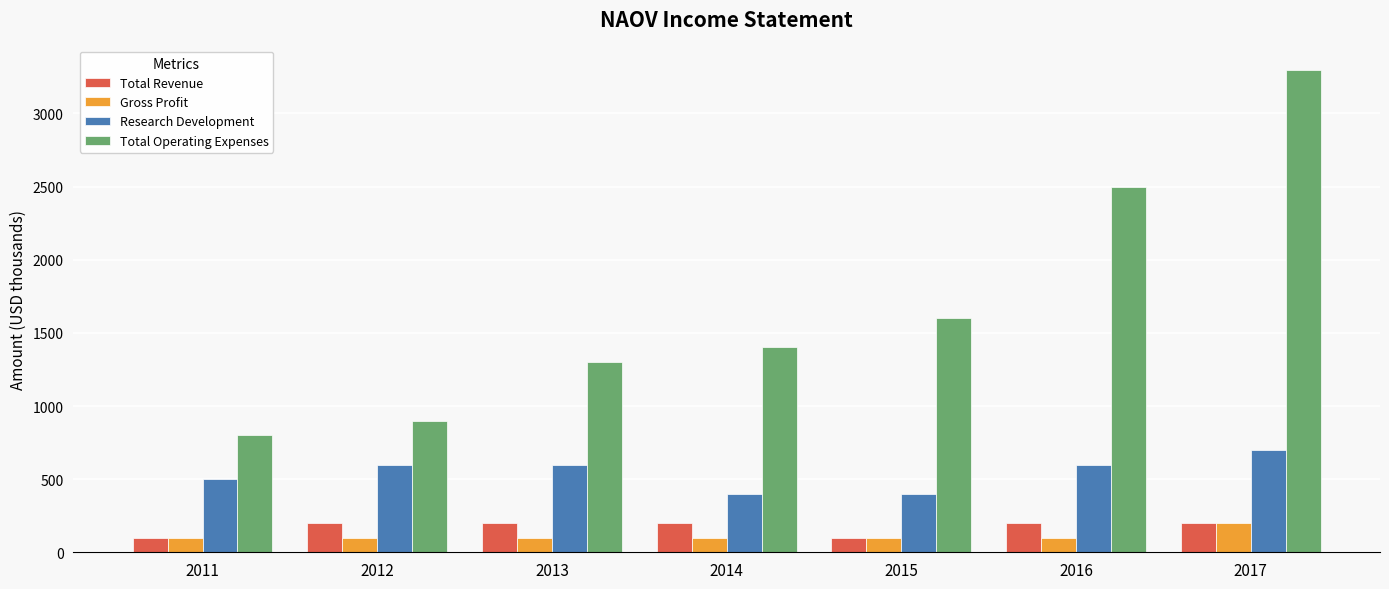

What is the sum of all Gross Profit values?

800